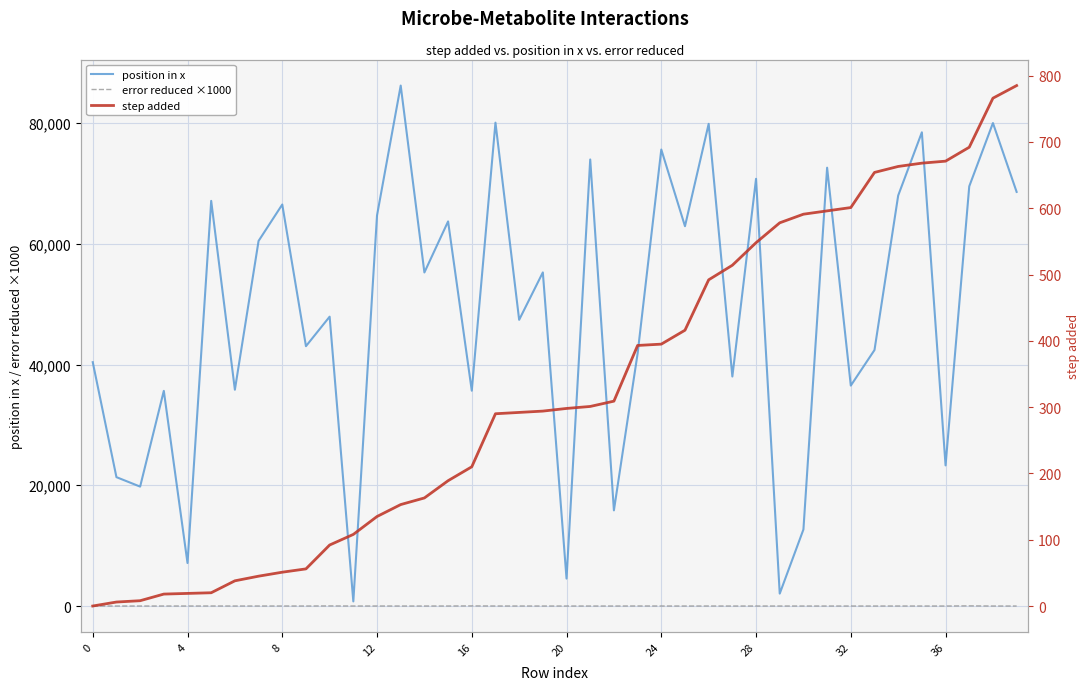

What is the smallest value displayed?

-1.2